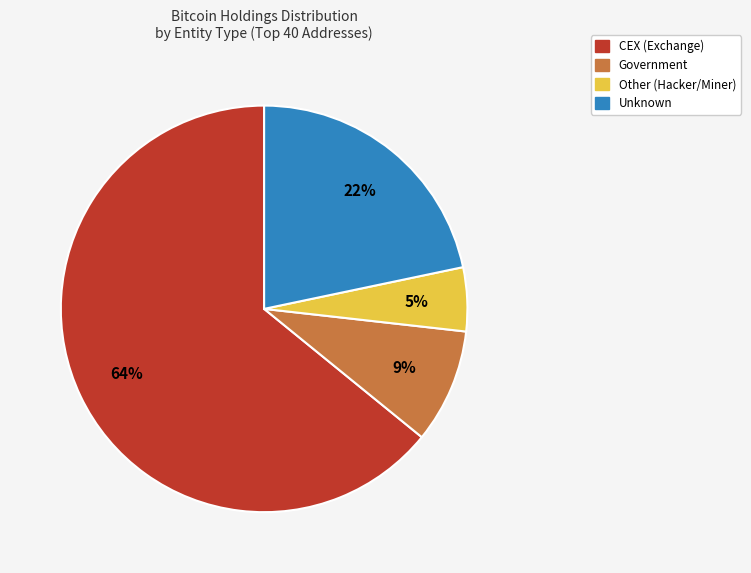

To the nearest percent, what is the average slice percentage?

25%